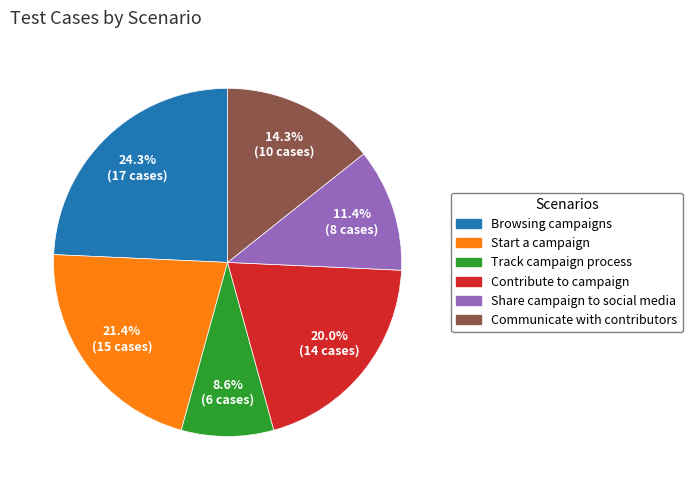

Which slice is the largest?

Browsing campaigns